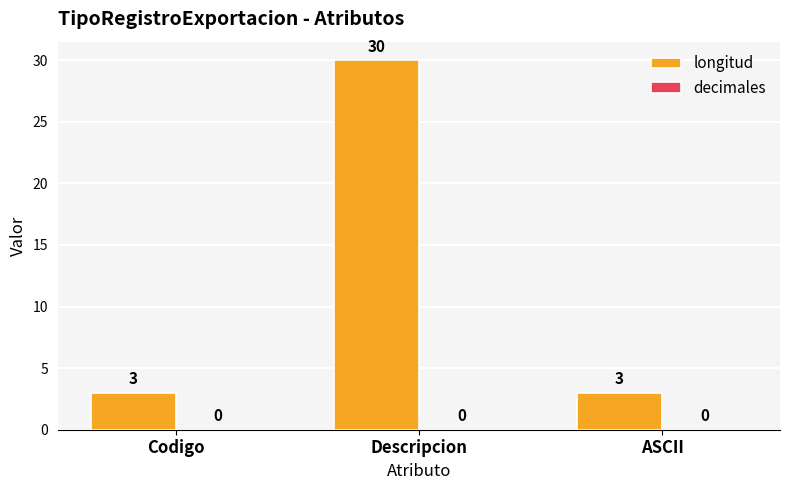

What is the minimum value shown in the chart?

3